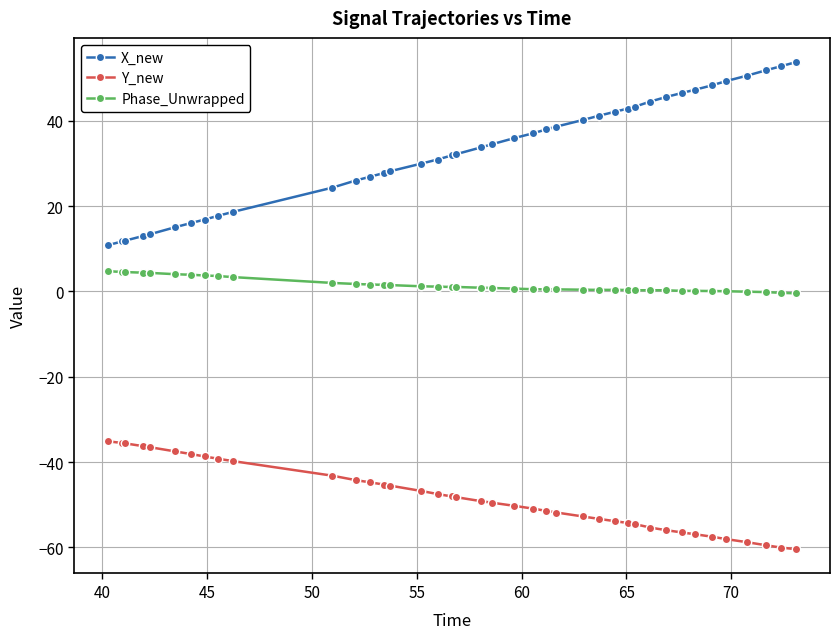

What are all the series names shown in the legend?

X_new, Y_new, Phase_Unwrapped